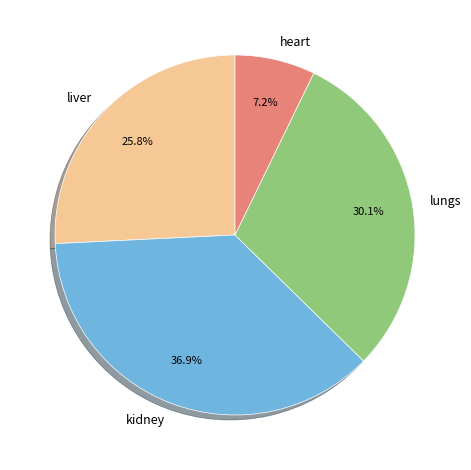

Count the number of slices in the pie.

4